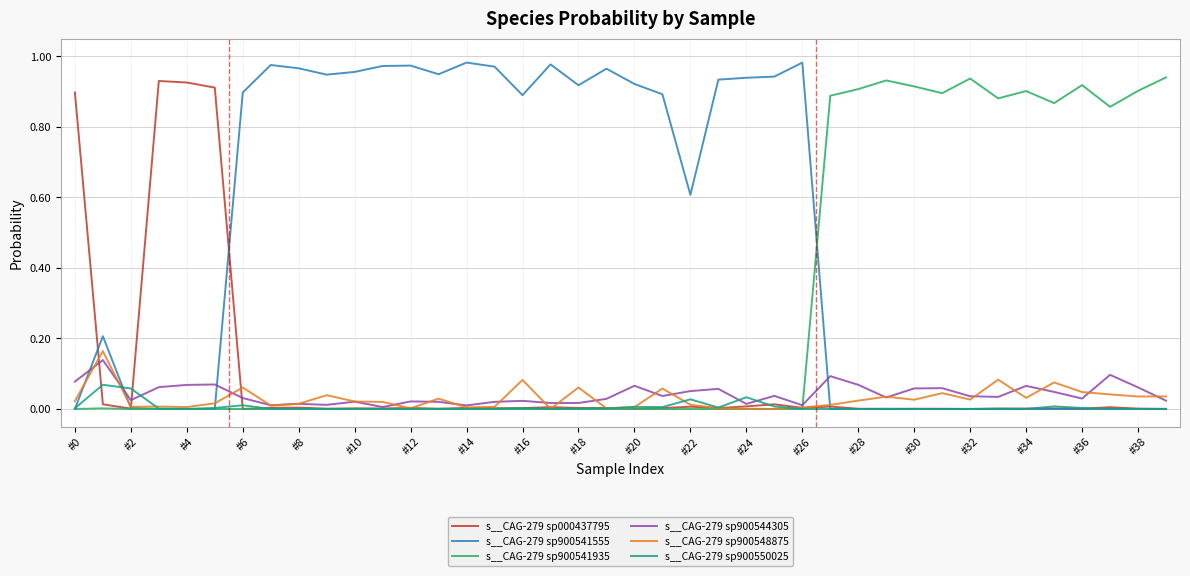

What are all the series names shown in the legend?

s__CAG-279 sp000437795, s__CAG-279 sp900541555, s__CAG-279 sp900541935, s__CAG-279 sp900544305, s__CAG-279 sp900548875, s__CAG-279 sp900550025